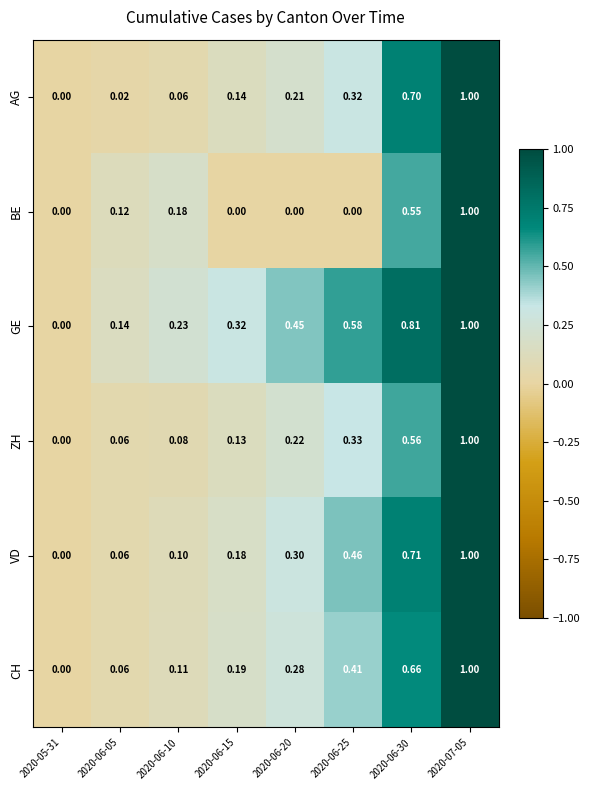

Is the value of BE at 2020-06-30 greater than the value of CH at 2020-06-15?

Yes